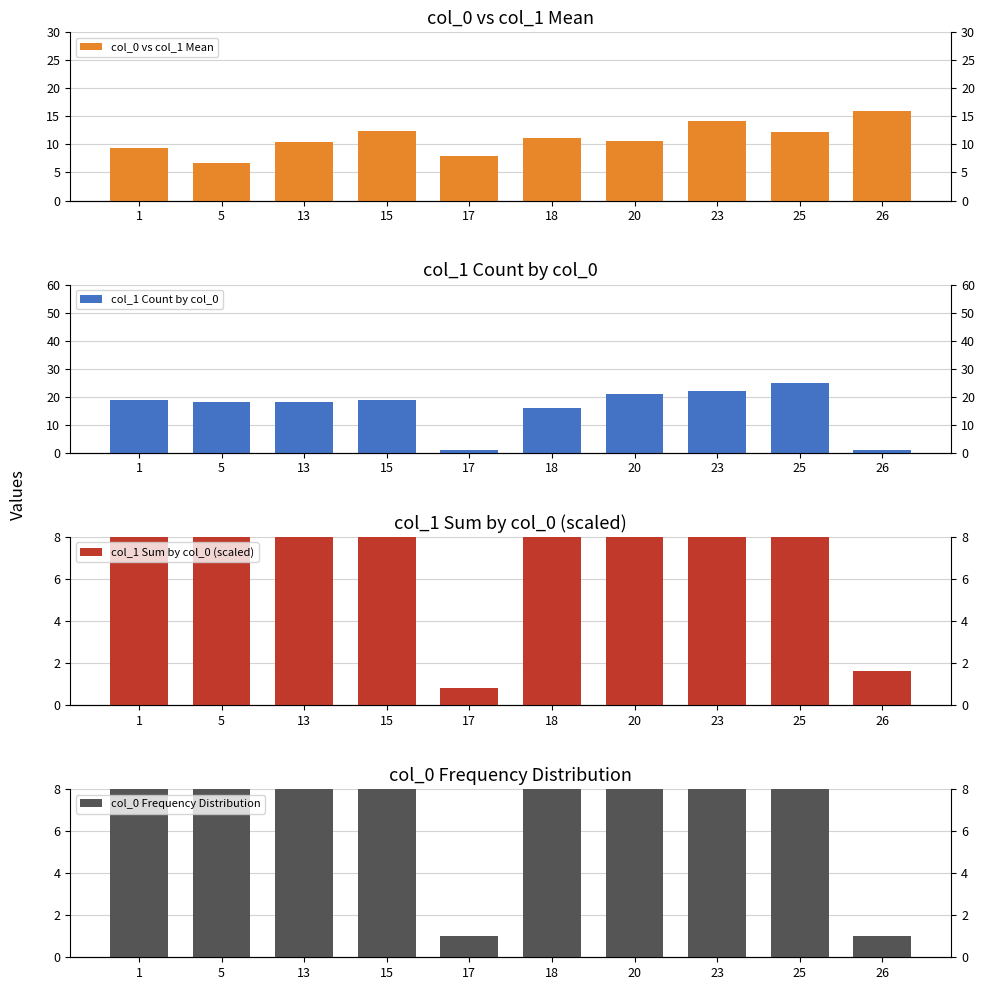

Reading left to right, transcribe all the data shown in this chart.

col_0 vs col_1 Mean: 1=9.4	5=6.7	13=10.5	15=12.4	17=8.0	18=11.1	20=10.7	23=14.1	25=12.2	26=16.0
col_1 Count by col_0: 1=19.0	5=18.0	13=18.0	15=19.0	17=1.0	18=16.0	20=21.0	23=22.0	25=25.0	26=1.0
col_1 Sum by col_0 (scaled): 1=17.9	5=12.0	13=18.9	15=23.6	17=0.8	18=17.8	20=22.4	23=31.1	25=30.4	26=1.6
col_0 Frequency Distribution: 1=19.0	5=18.0	13=18.0	15=19.0	17=1.0	18=16.0	20=21.0	23=22.0	25=25.0	26=1.0